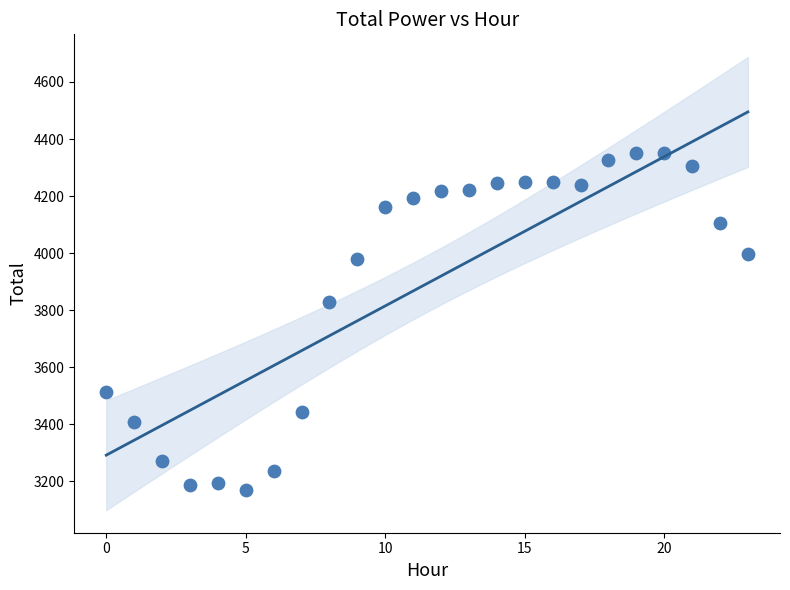

What Y value in the scatter plot is closest to 3761?

3829